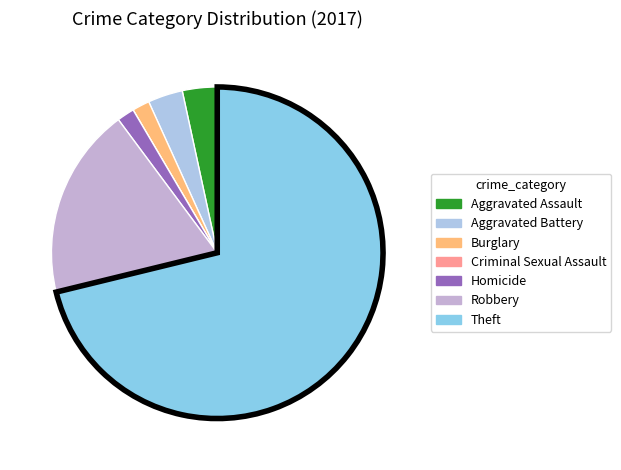

Is there a majority slice in this chart?

Yes